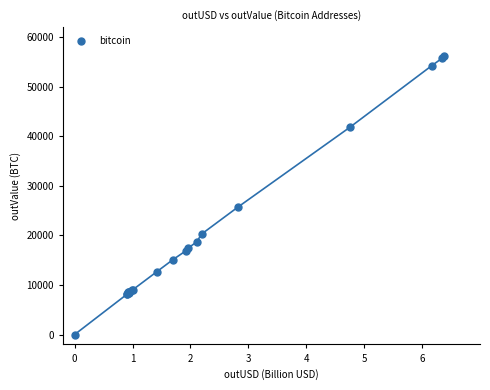

What Y value in the scatter plot is closest to 28051?

25657.5